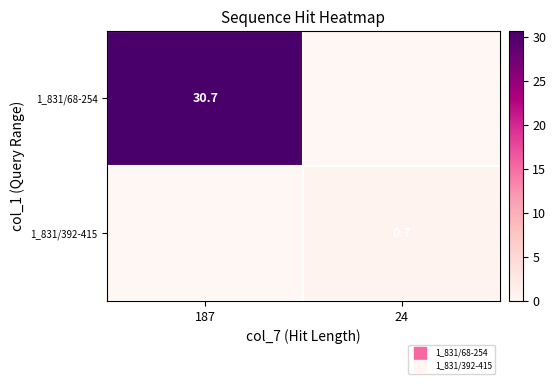

Is it true that 1_831/392-415 equals 0.7 at 24?

True